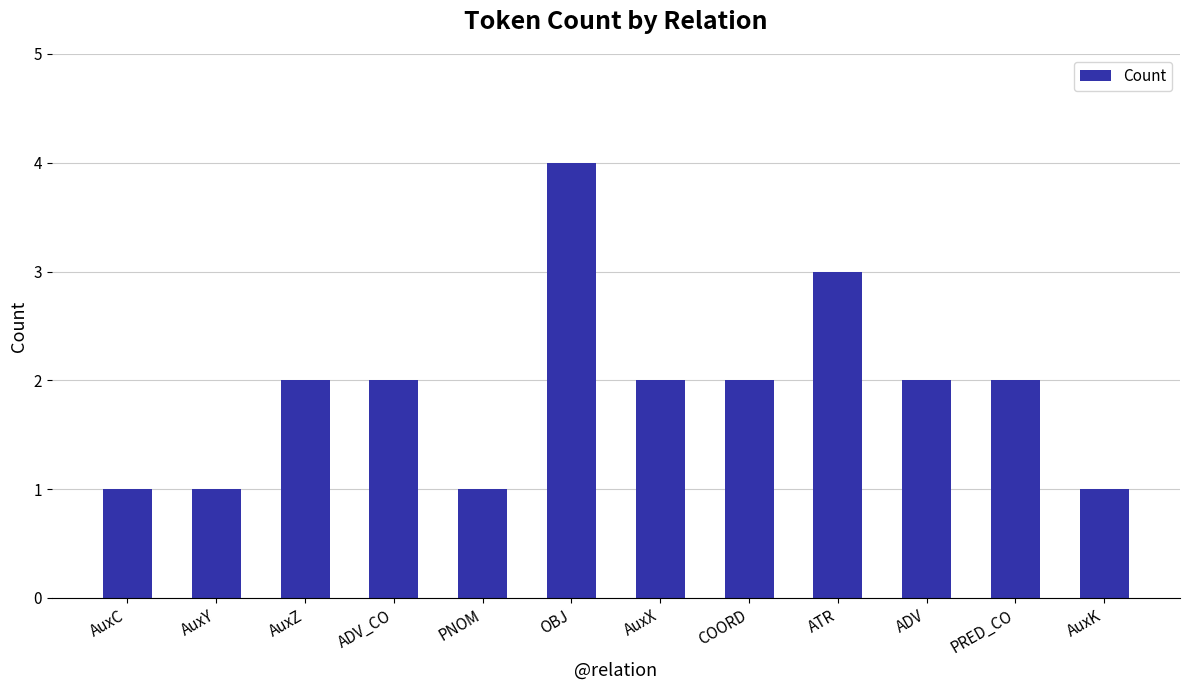

What is the label of the 4th bar from the left?

ADV_CO